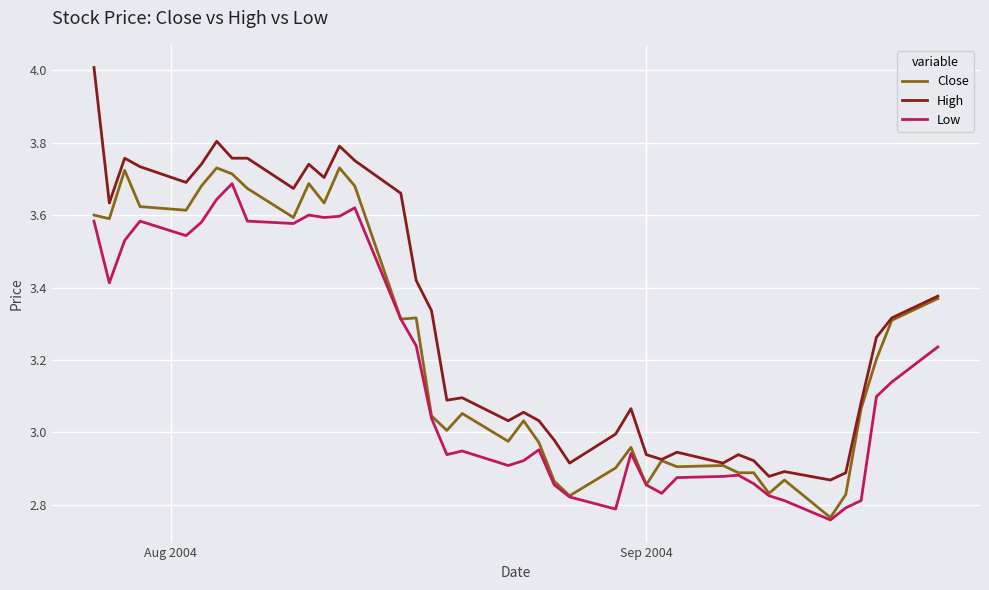

Rank the series by their average value, from highest to lowest.

High, Close, Low